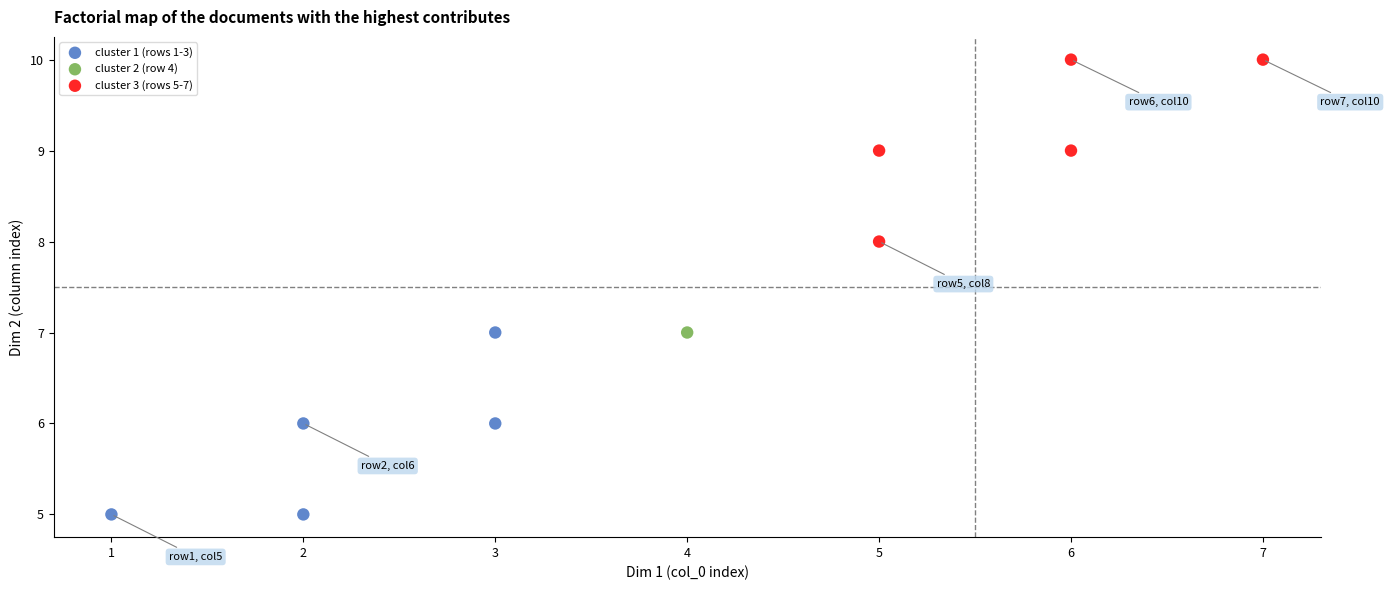

Which series reaches the minimum Y coordinate?

cluster 1 (rows 1-3)